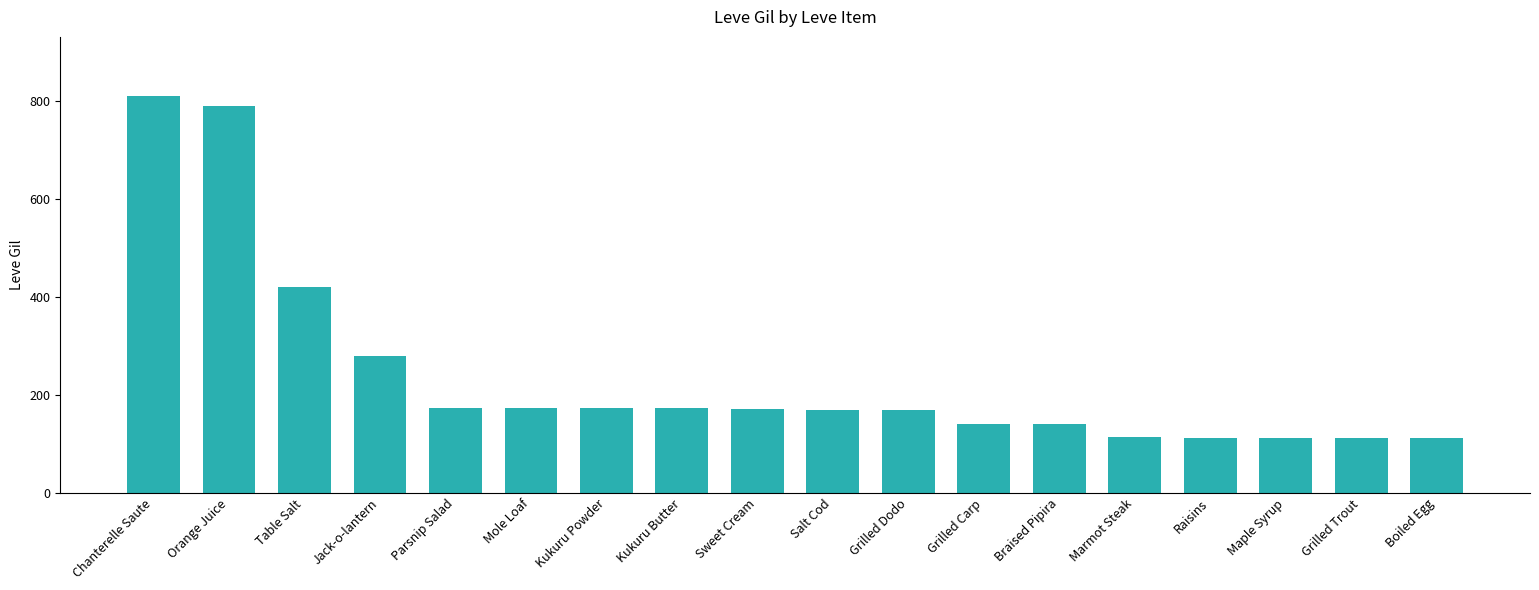

Are the bars grouped side by side (vs. stacked)?

No